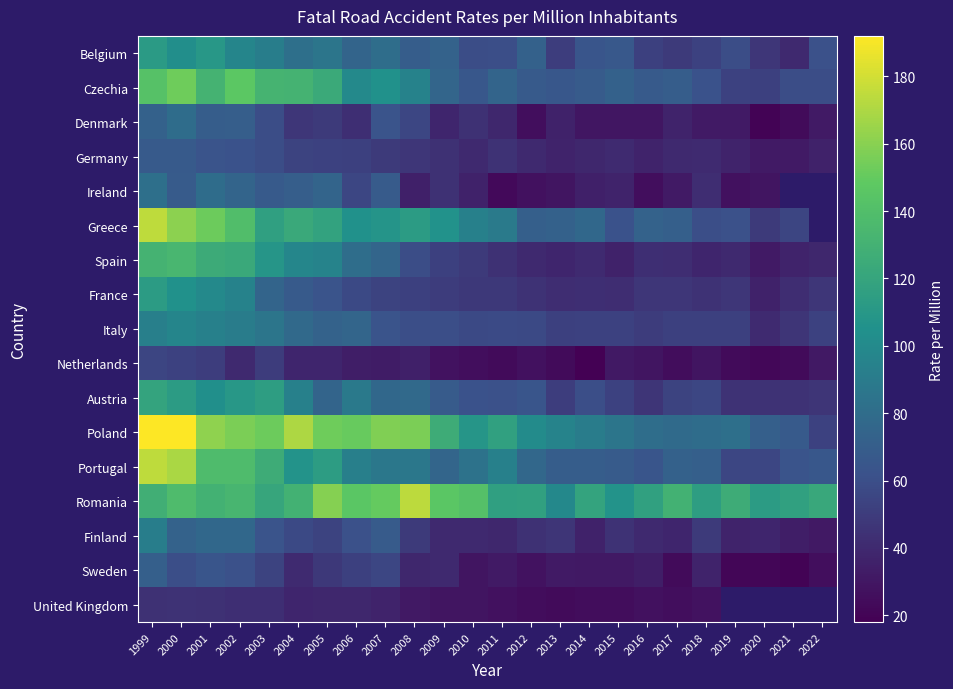

What is the difference between the highest and lowest values at 2020?

93.0